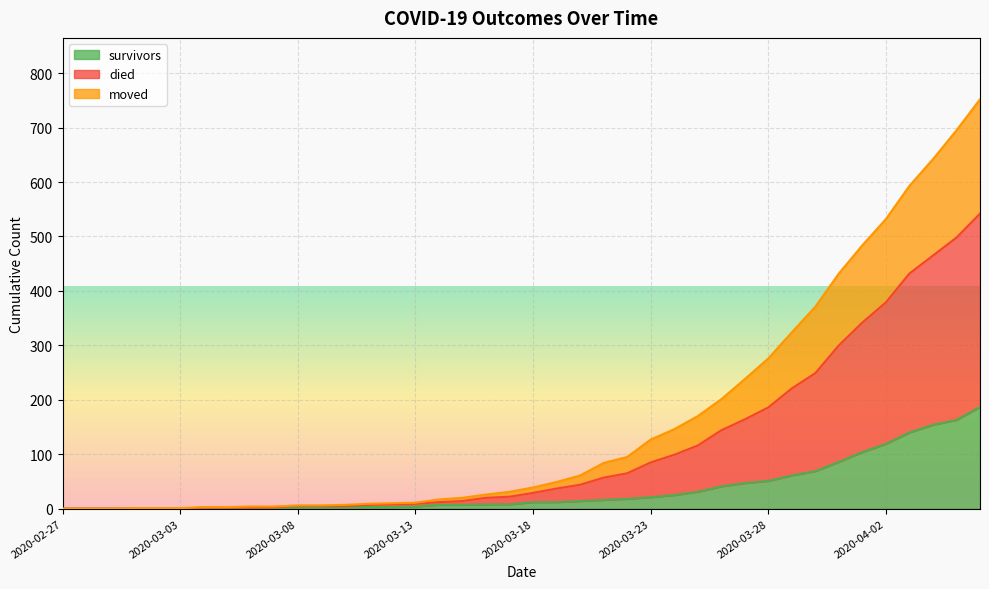

Is it true that died equals 3 at 2020-03-05?

True